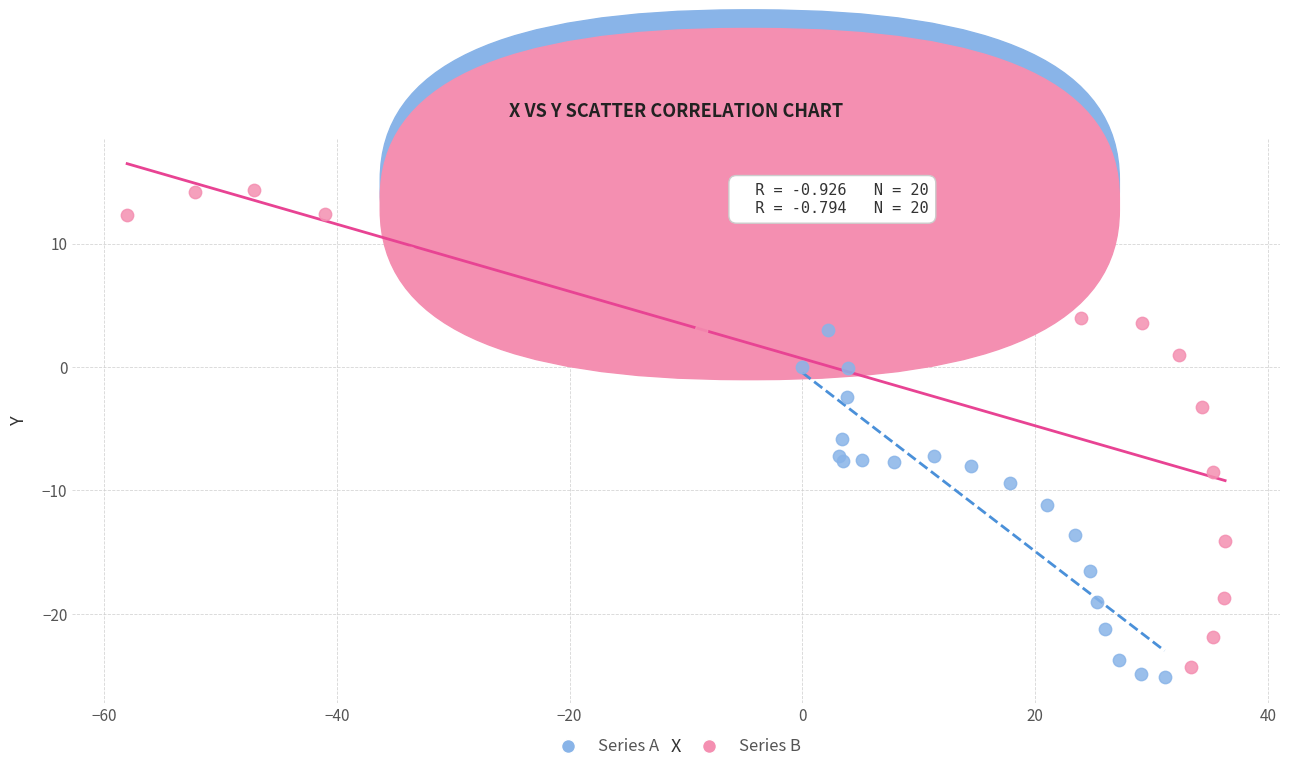

Which series has the widest spread of Y values?

Series B